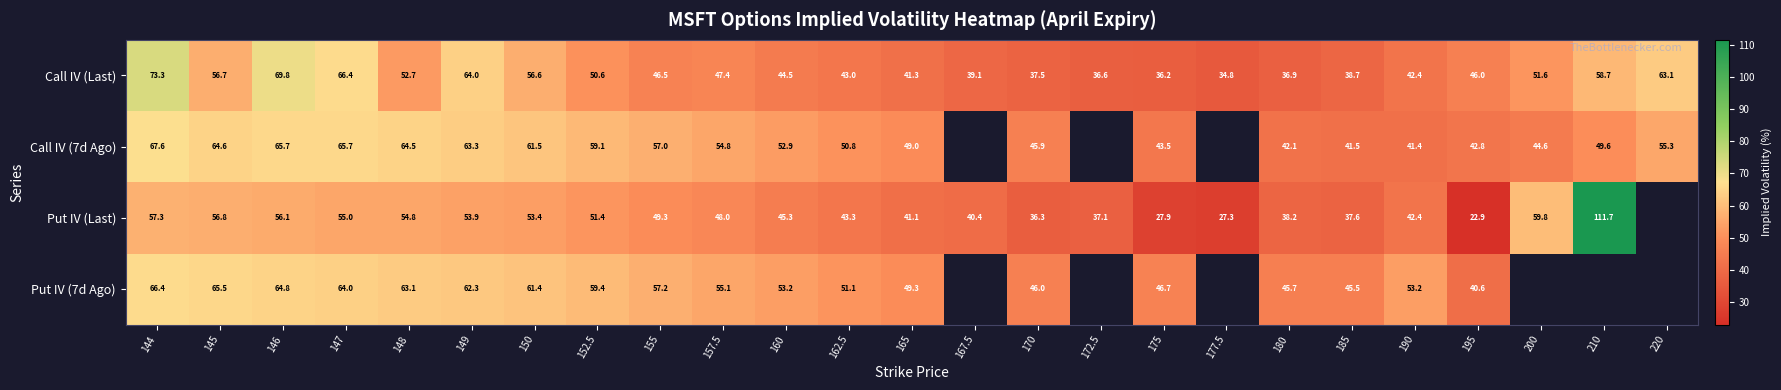

Which has a higher value, 147 or 177.5?

147